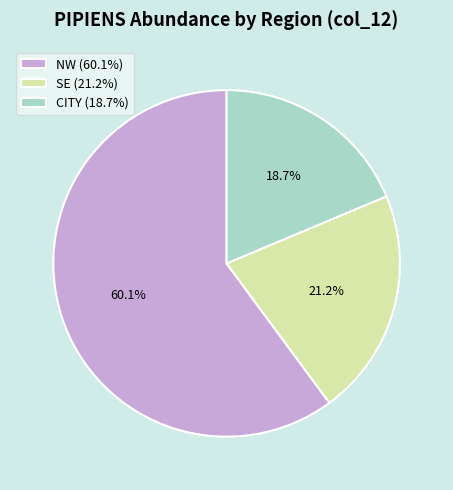

Combined, what portion of the pie is SE (21.2%) and NW (60.1%)?

81.3%